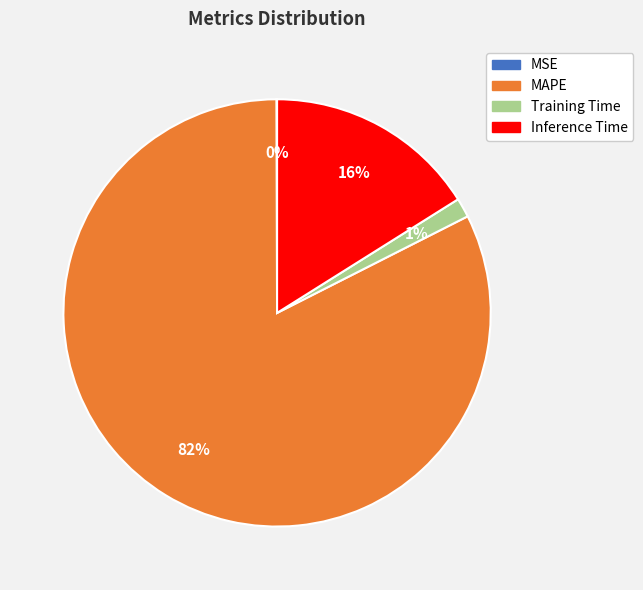

Is the sum of MAPE and Inference Time greater than half?

Yes